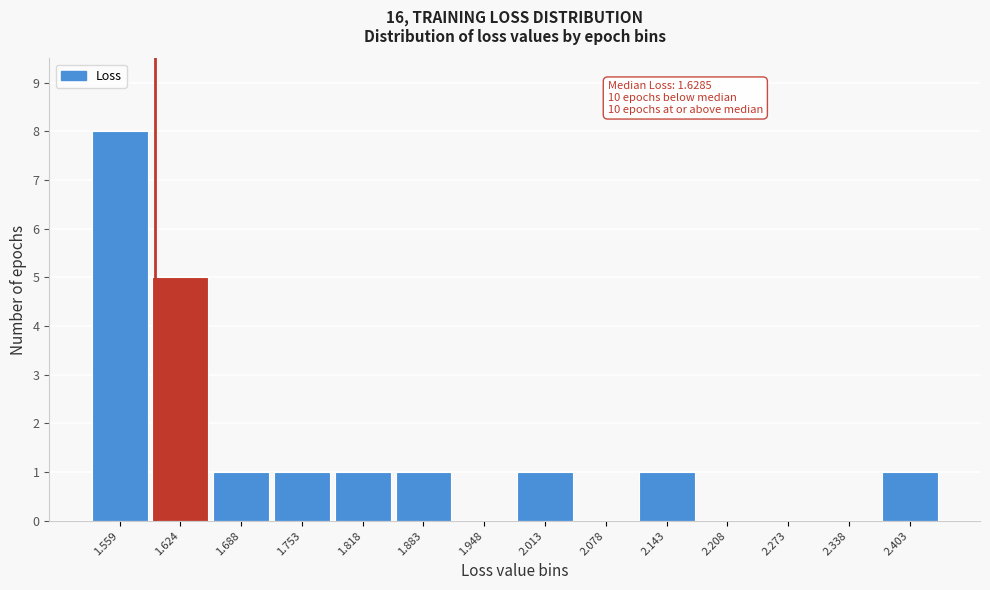

Reading right to left, list all the values displayed in this chart.

2.403=1	2.338=0	2.273=0	2.208=0	2.143=1	2.078=0	2.013=1	1.948=0	1.883=1	1.818=1	1.753=1	1.688=1	1.624=5	1.559=8